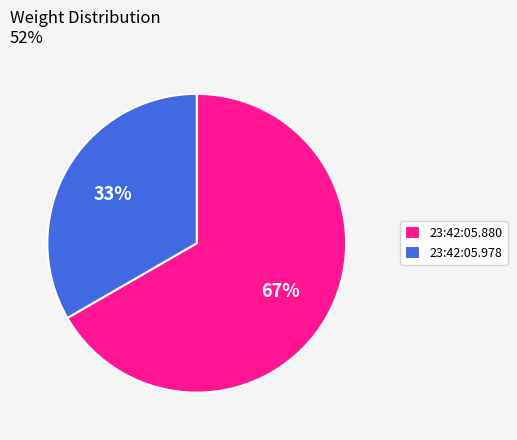

How many segments does this pie chart have?

2